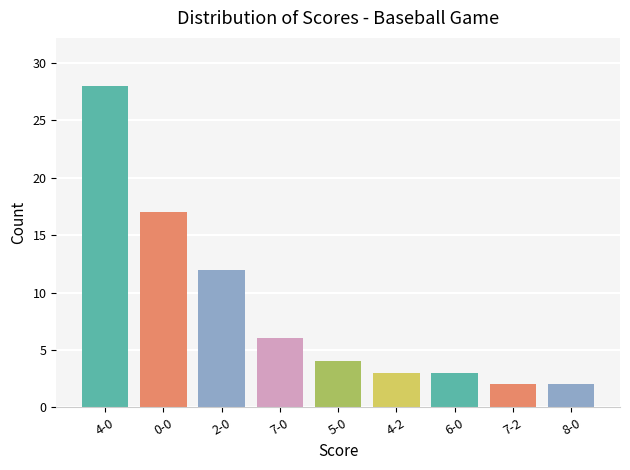

What is the difference between the second highest and minimum values?

15